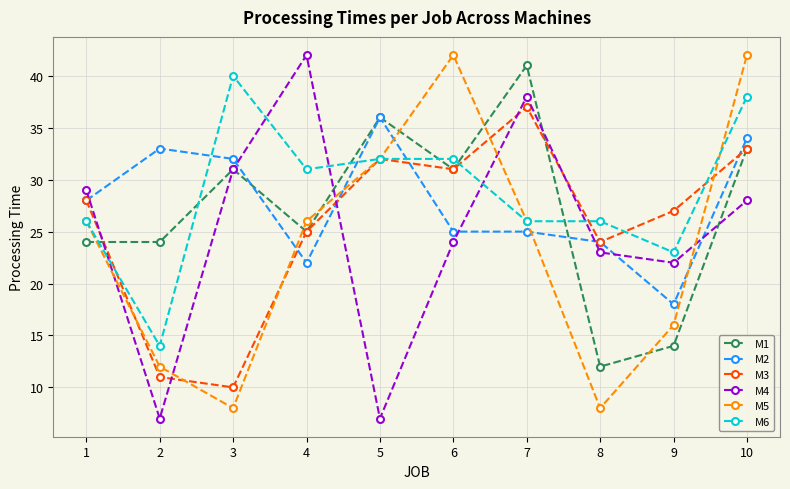

Reading left to right, what are all the values shown in this chart?

M1: 1=24	2=24	3=31	4=25	5=36	6=31	7=41	8=12	9=14	10=33
M2: 1=28	2=33	3=32	4=22	5=36	6=25	7=25	8=24	9=18	10=34
M3: 1=28	2=11	3=10	4=25	5=32	6=31	7=37	8=24	9=27	10=33
M4: 1=29	2=7	3=31	4=42	5=7	6=24	7=38	8=23	9=22	10=28
M5: 1=26	2=12	3=8	4=26	5=32	6=42	7=26	8=8	9=16	10=42
M6: 1=26	2=14	3=40	4=31	5=32	6=32	7=26	8=26	9=23	10=38